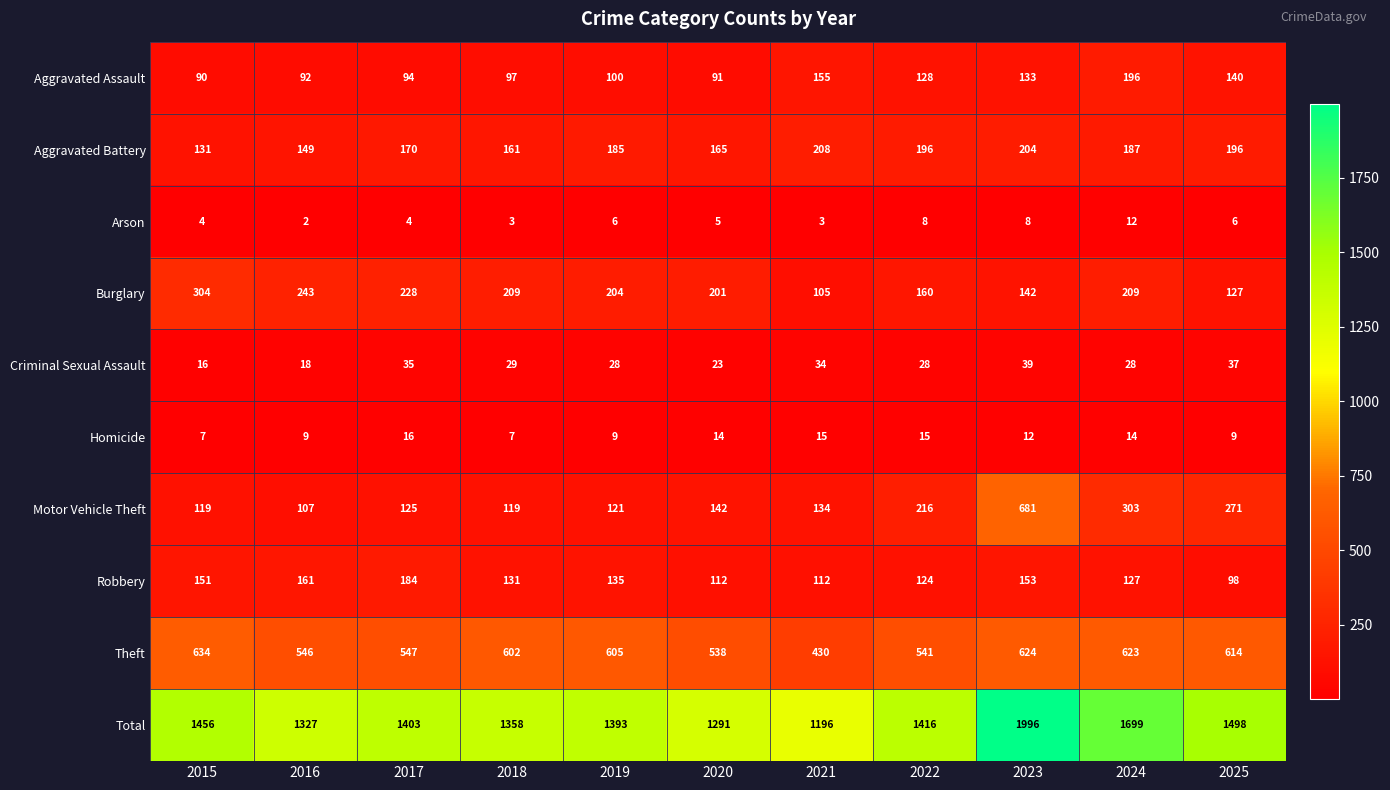

The Arson series shows 6 at 2025. True or false?

True